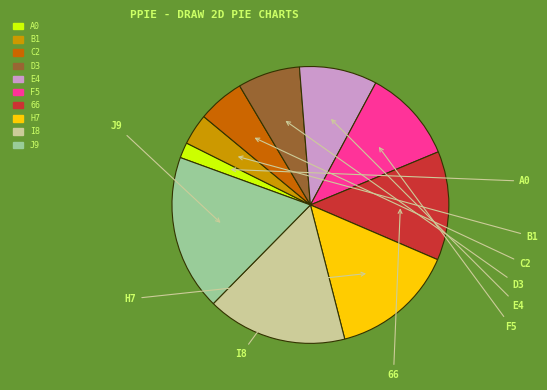

Is there a majority slice in this chart?

No